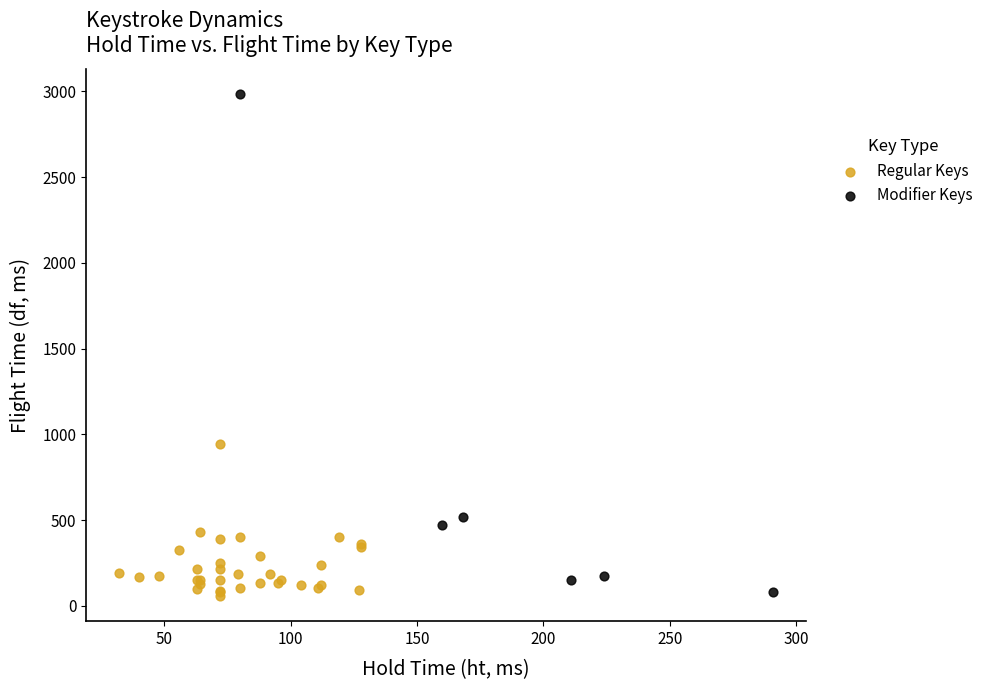

Which series contains the highest Y value?

Modifier Keys